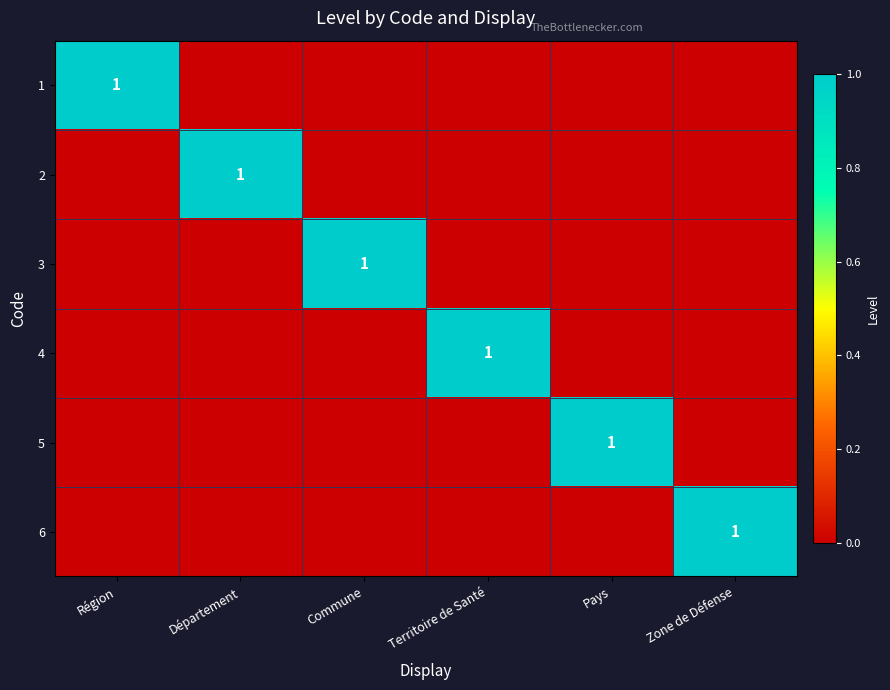

True or false: 2 has a value of 0 at Département.

False